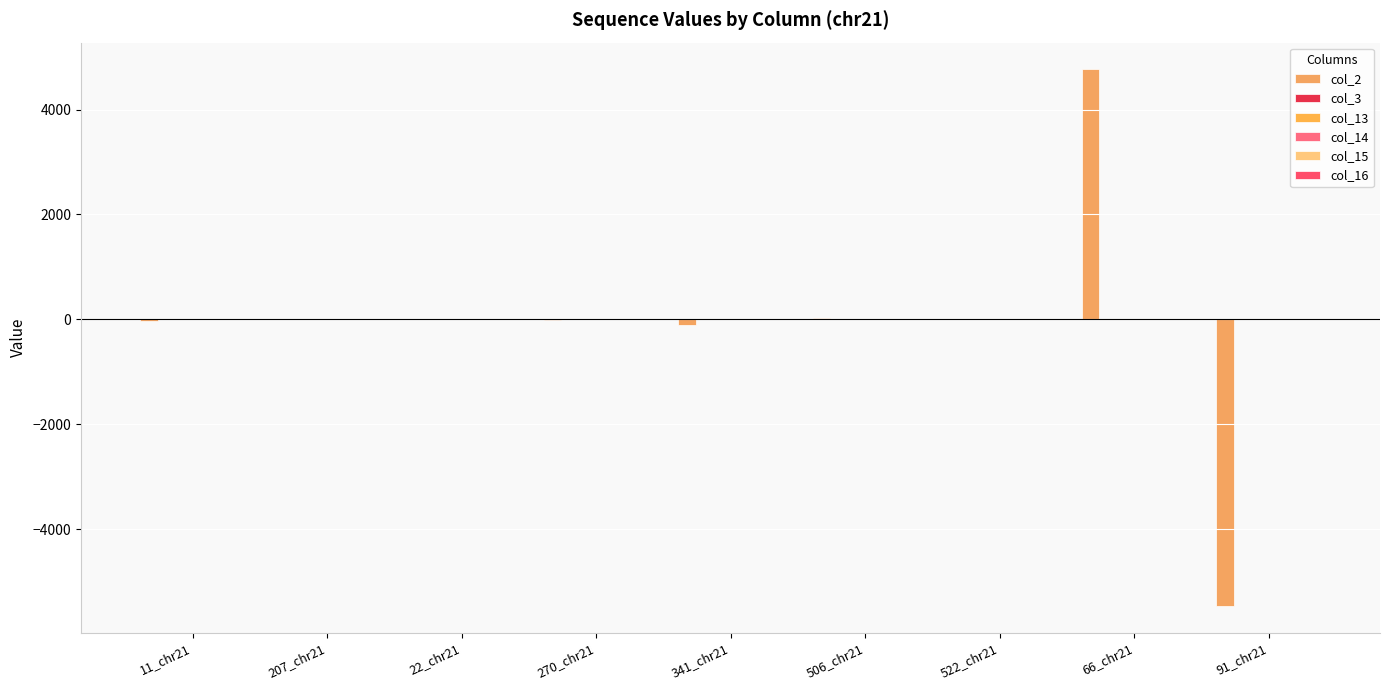

What is the sum of the col_14 values at 506_chr21 and 66_chr21?

-1.3